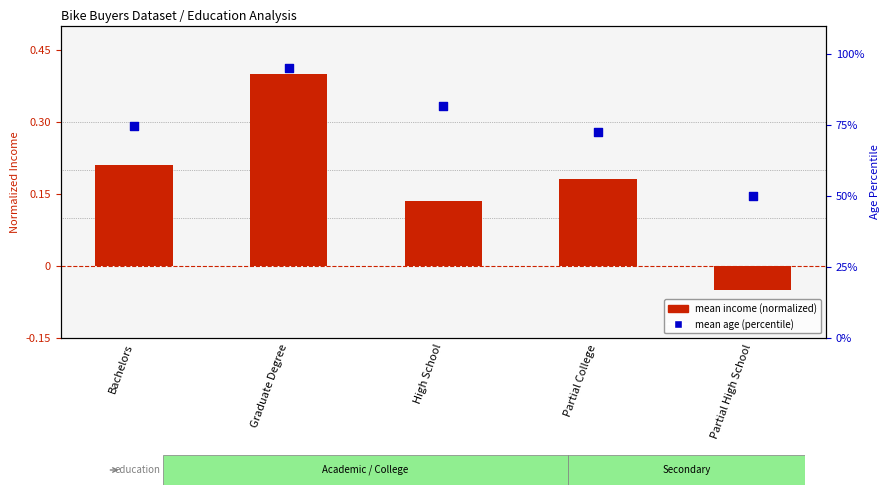

At which category is the sum across all series the highest?

Graduate Degree